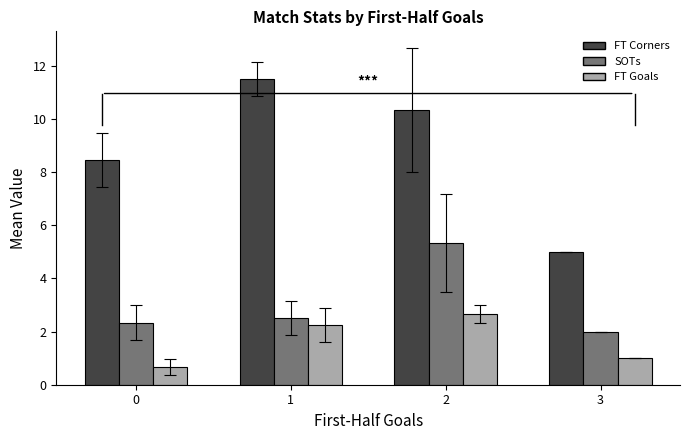

What is the total value across all series at 3?

8.0